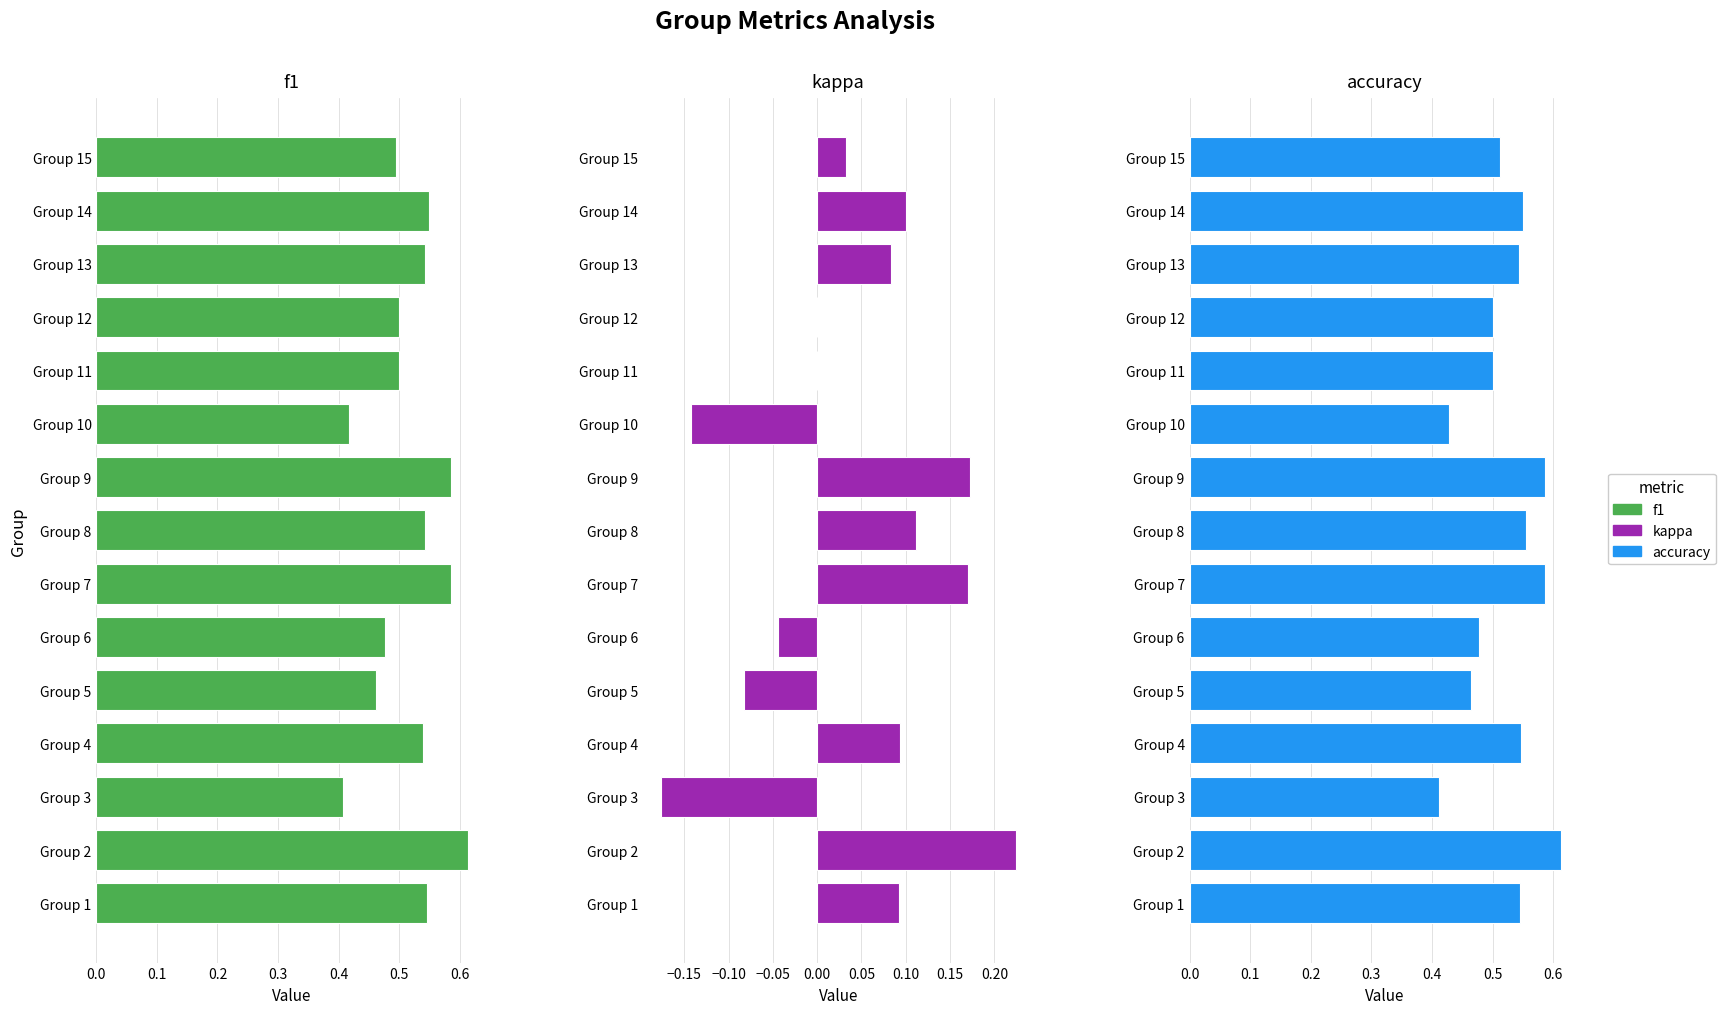

What is the value of the accuracy bar at the 13th from the left?

0.5